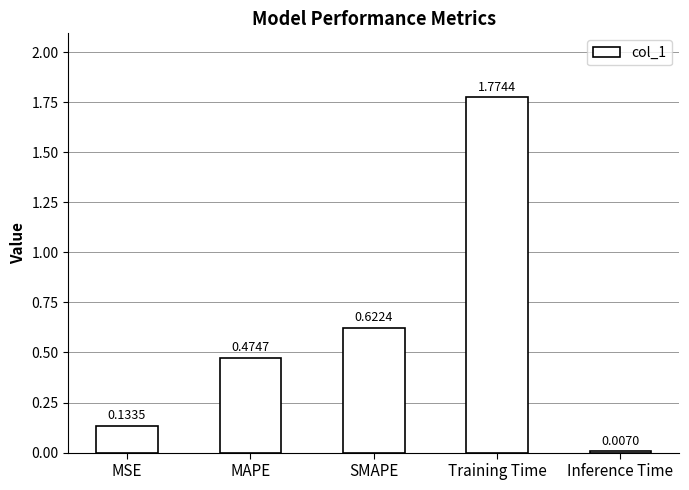

Rank the categories by value from highest to lowest.

Training Time, SMAPE, MAPE, MSE, Inference Time